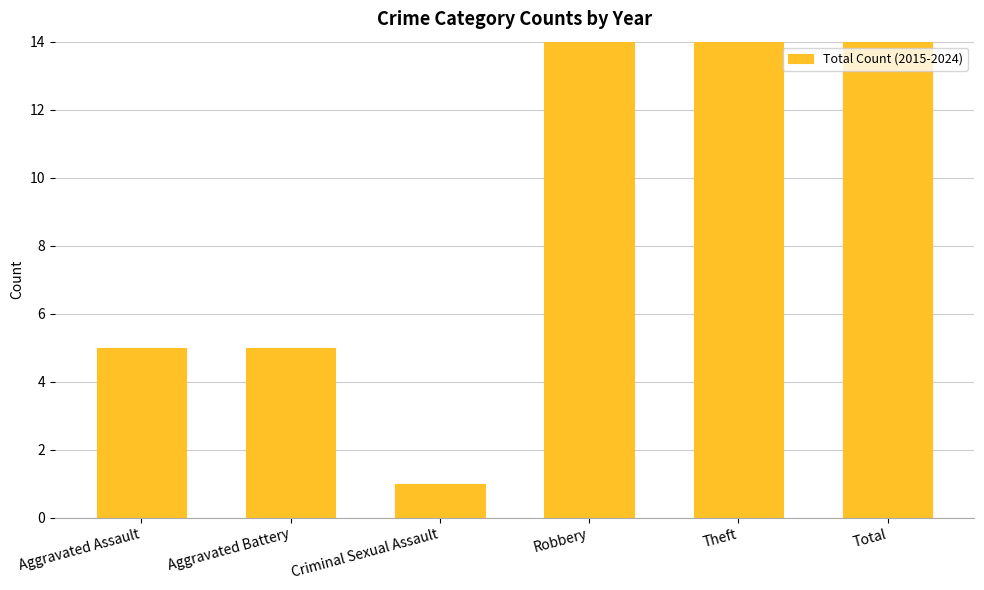

What is the difference between the second highest and minimum values?

44